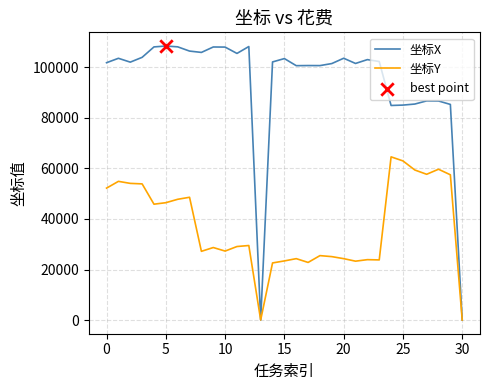

At how many categories does at least one series exceed 53666?

29